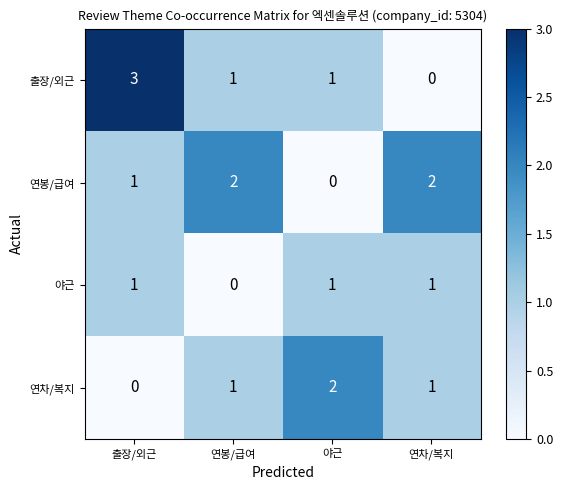

At how many categories does at least one series exceed 1?

4